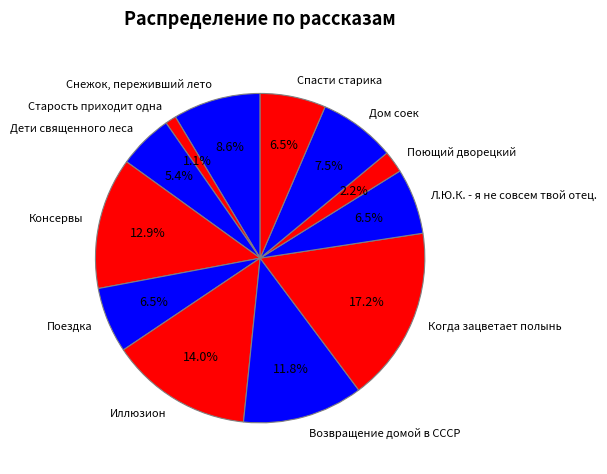

Approximately how many times larger is the value at Возвращение домой в СССР compared to Л.Ю.К. - я не совсем твой отец.?

1.8